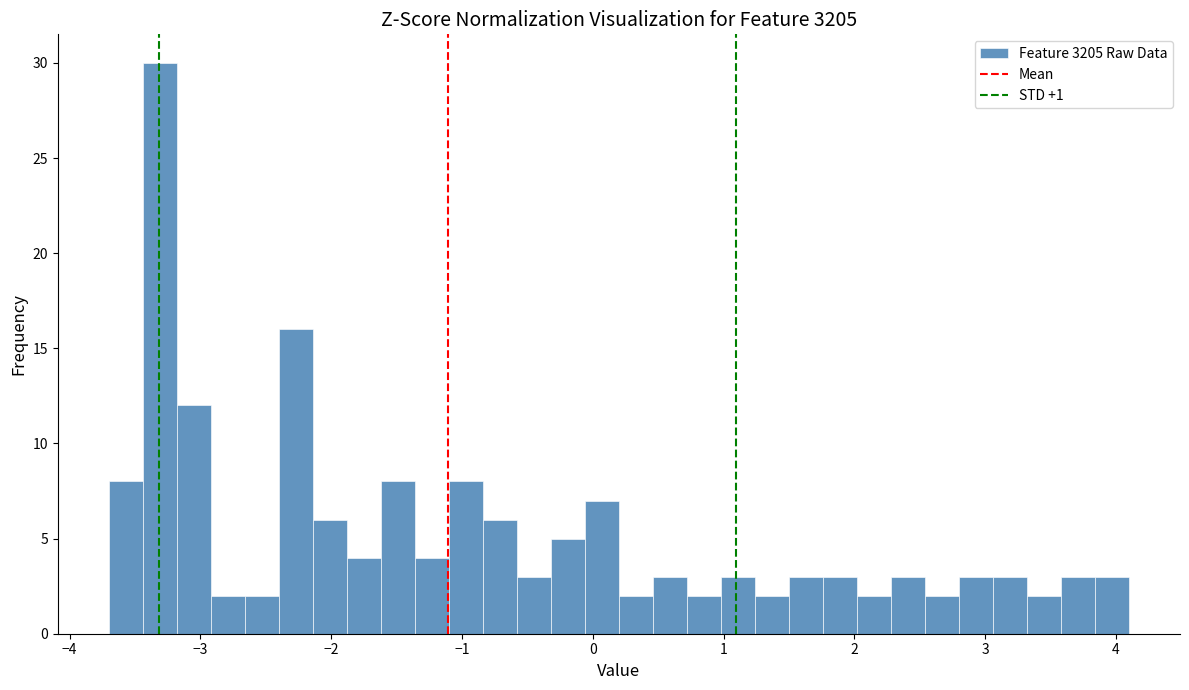

Read against the x-axis, roughly where is the centre of the tallest bar?

-3.3